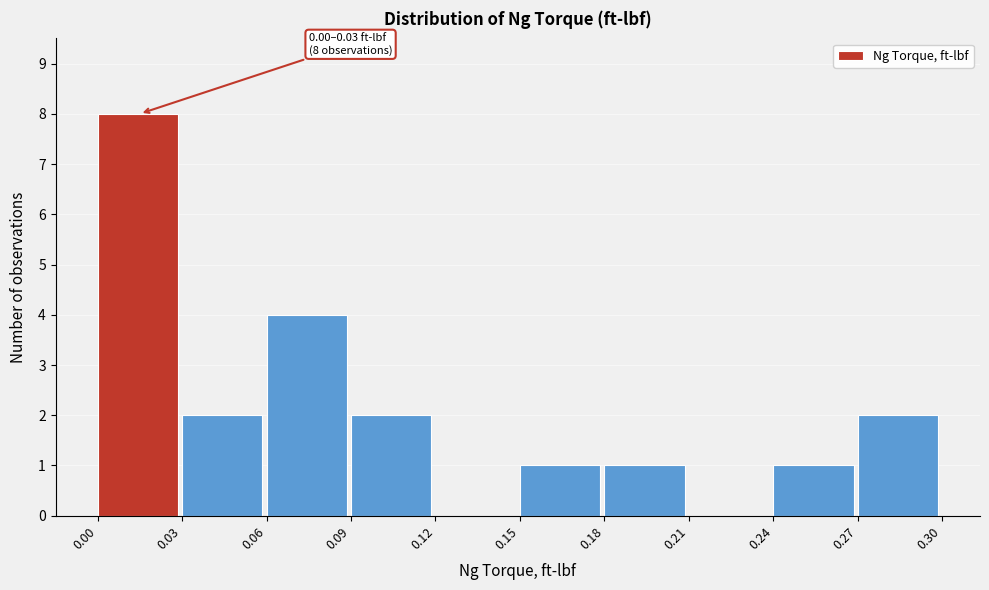

Which range on the x-axis has the tallest bar?

0.00 to 0.03